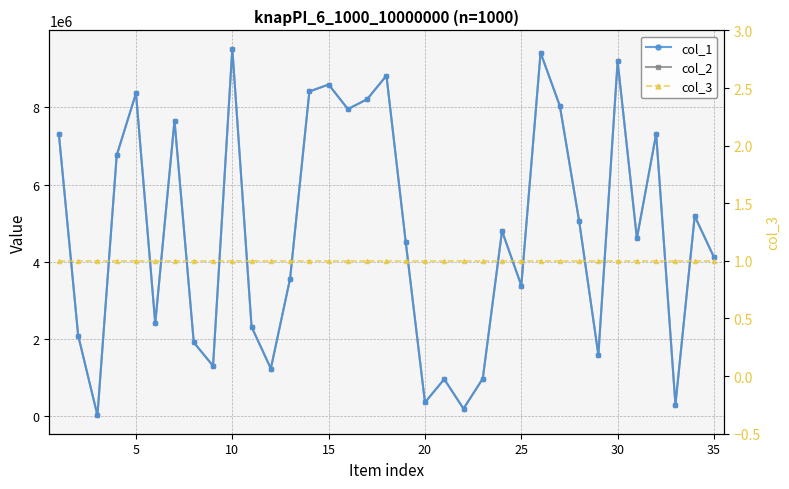

What is the value of the col_3 point at the 26th from the left?

1